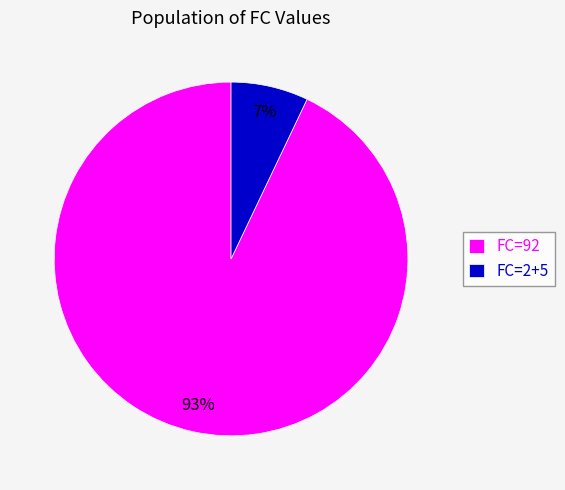

Combined, do FC=2+5 and FC=92 account for over 50%?

Yes